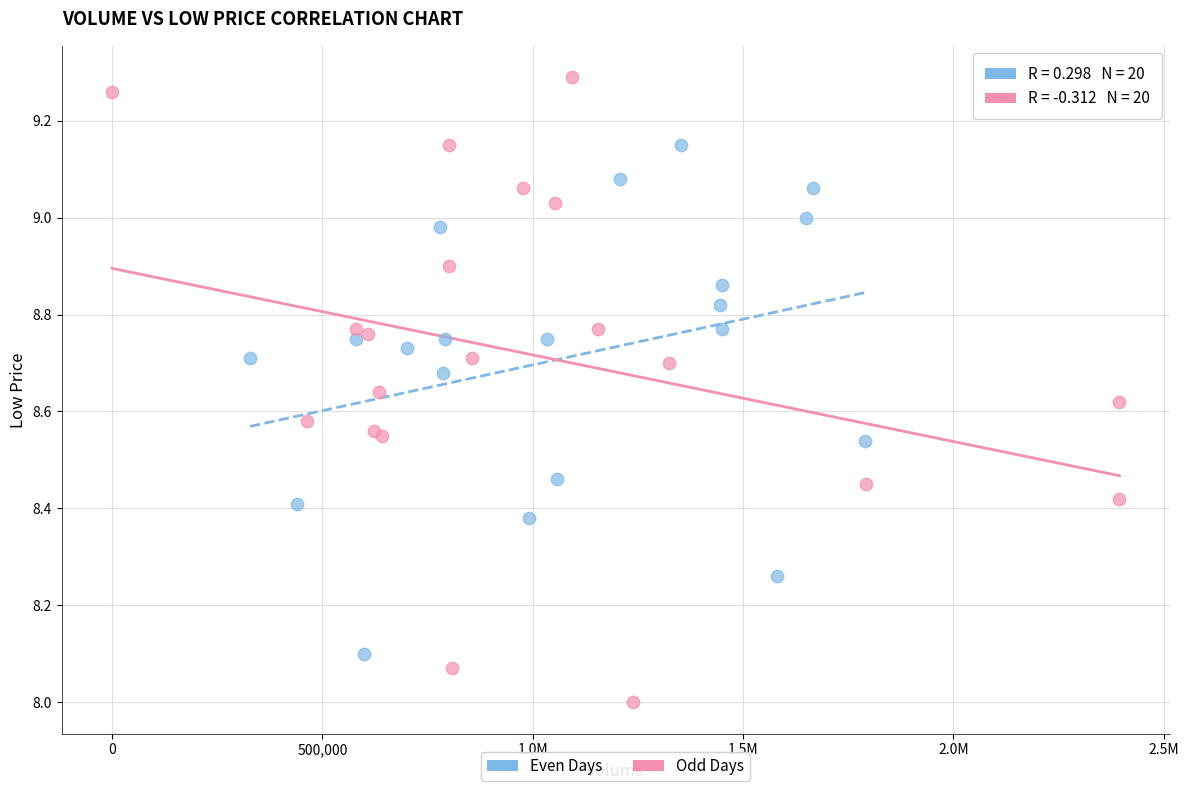

Which series contains the lowest Y value?

Odd Days